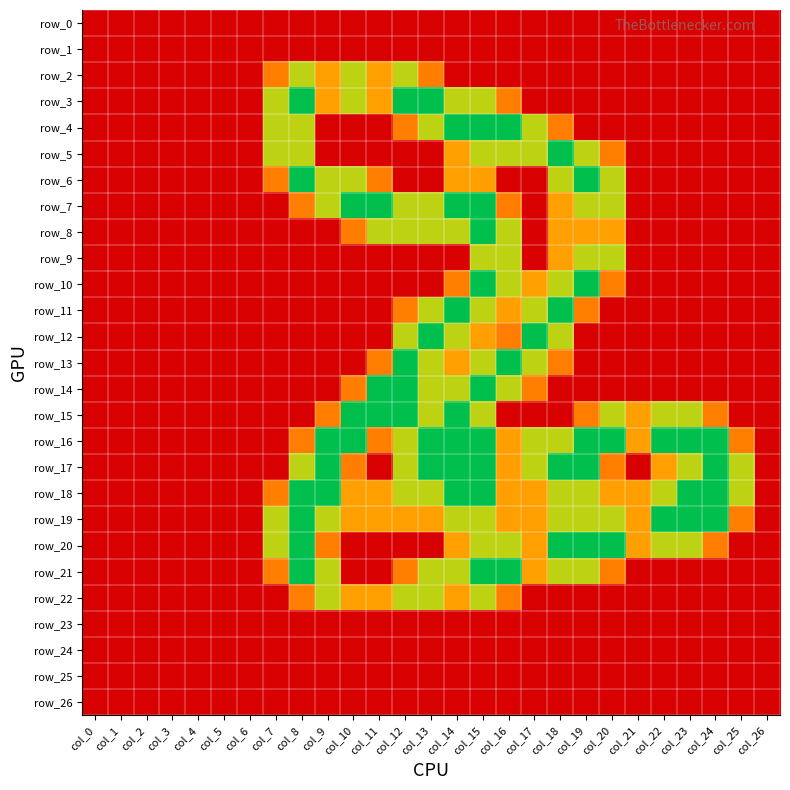

How many distinct data groups are displayed?

27